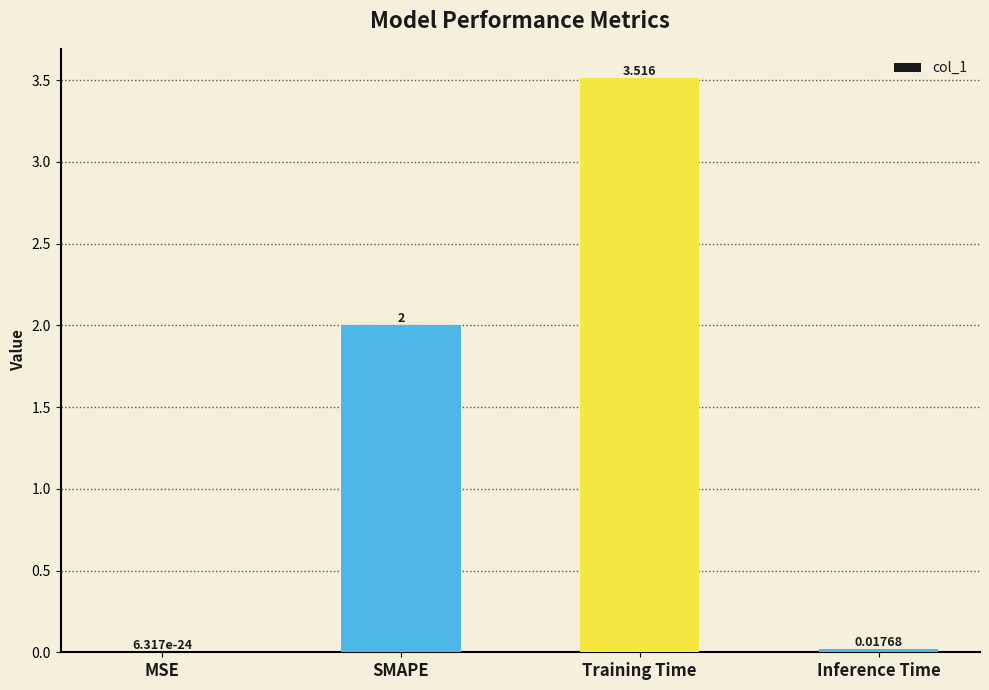

Are the bars horizontal?

No